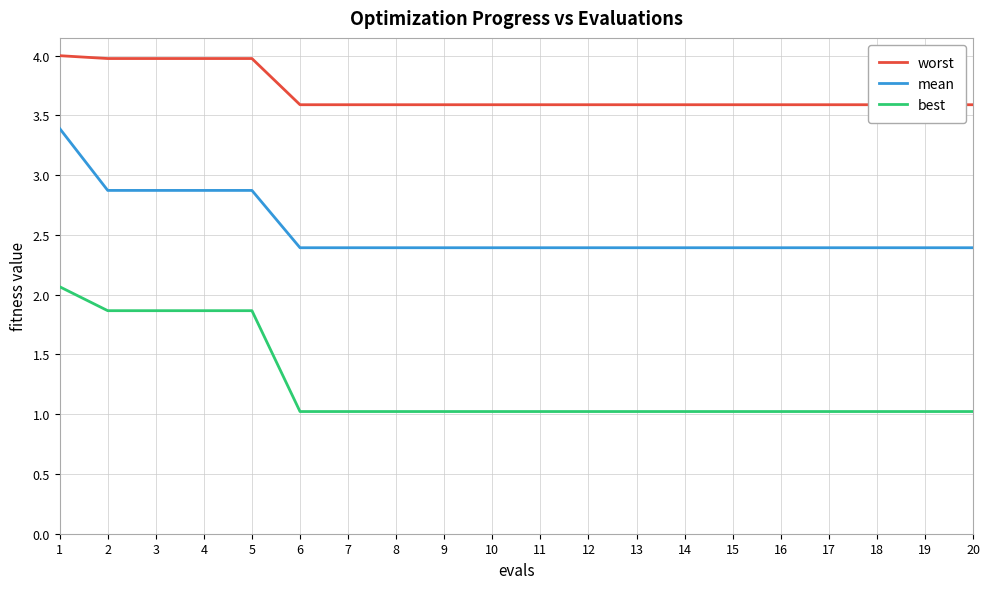

True or false: best has more than 0 interior local peaks.

False